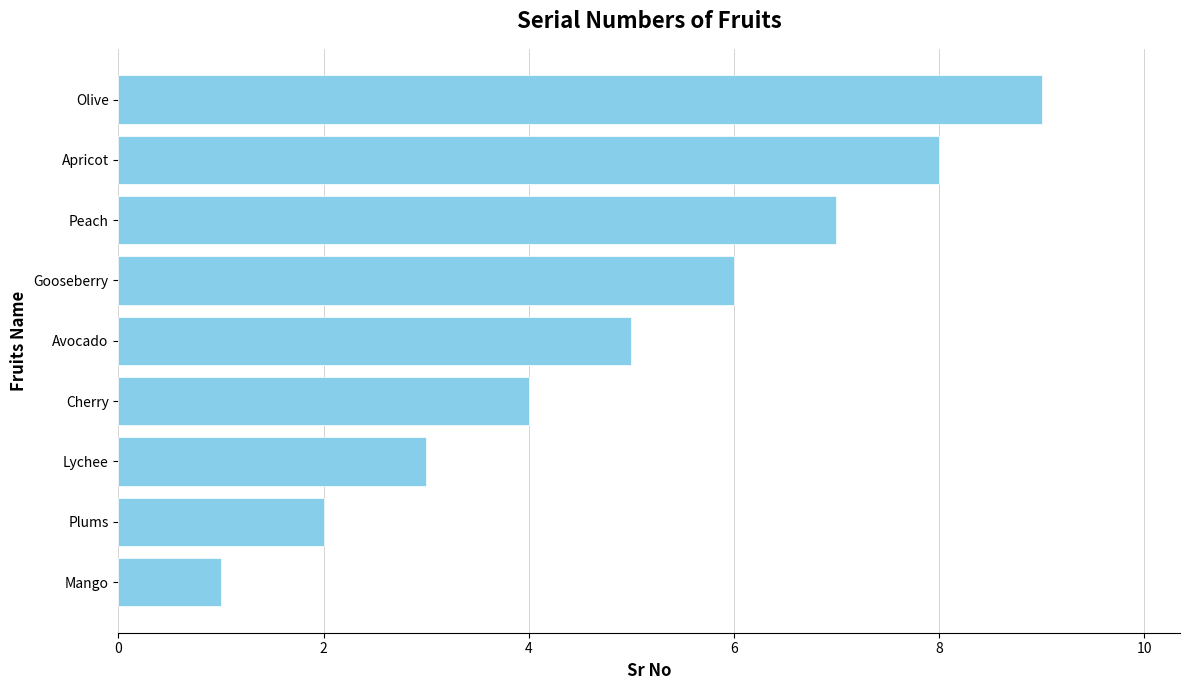

What is the difference between the second highest and minimum values?

7